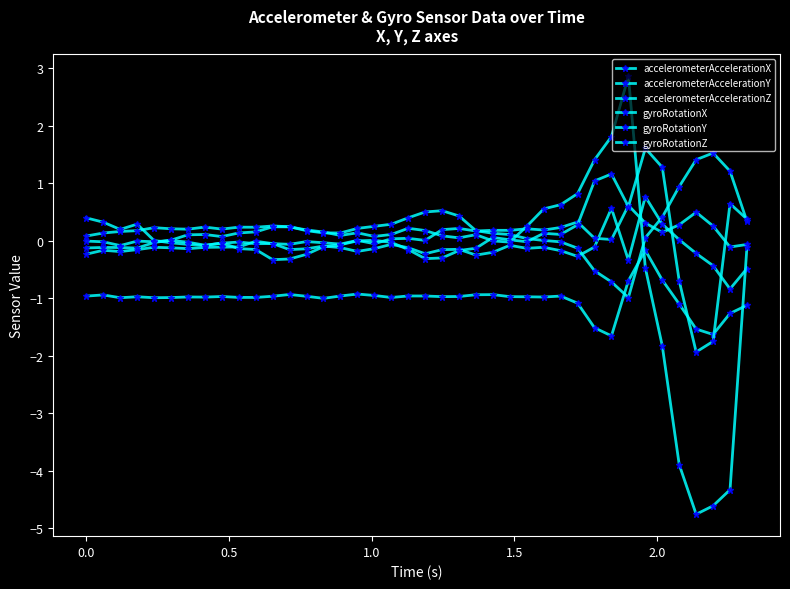

Which series has the largest total across all categories?

gyroRotationX